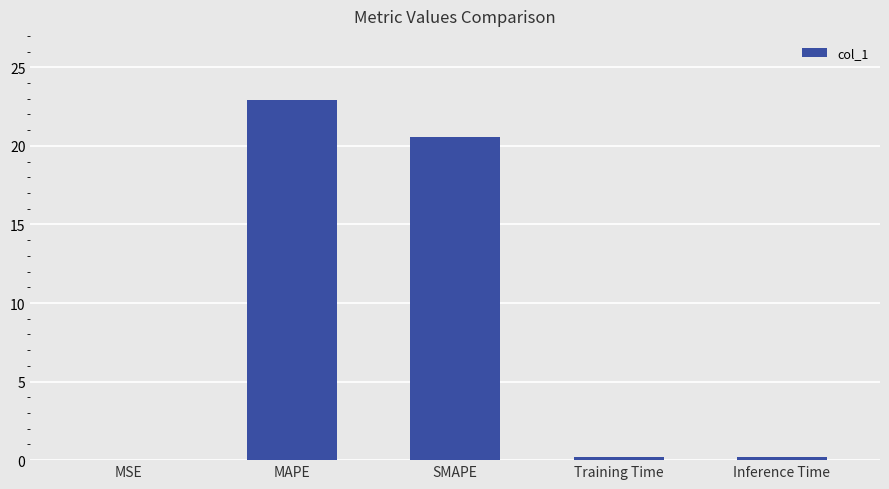

What is the ratio of the value at MAPE to the value at SMAPE?

1.1